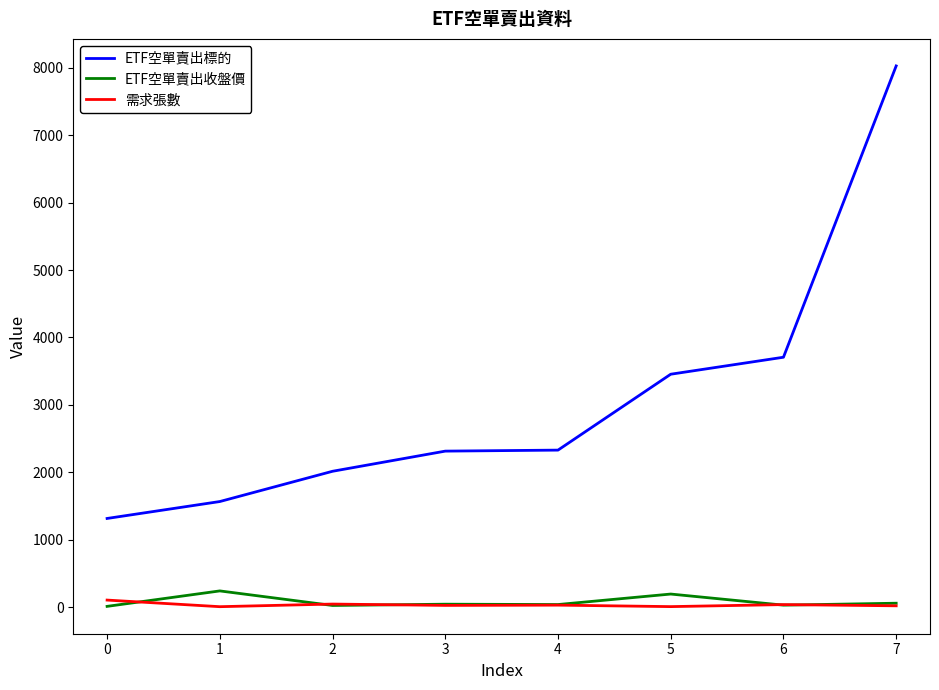

The value of ETF空單賣出收盤價 at 5 is 192.5. True or false?

True